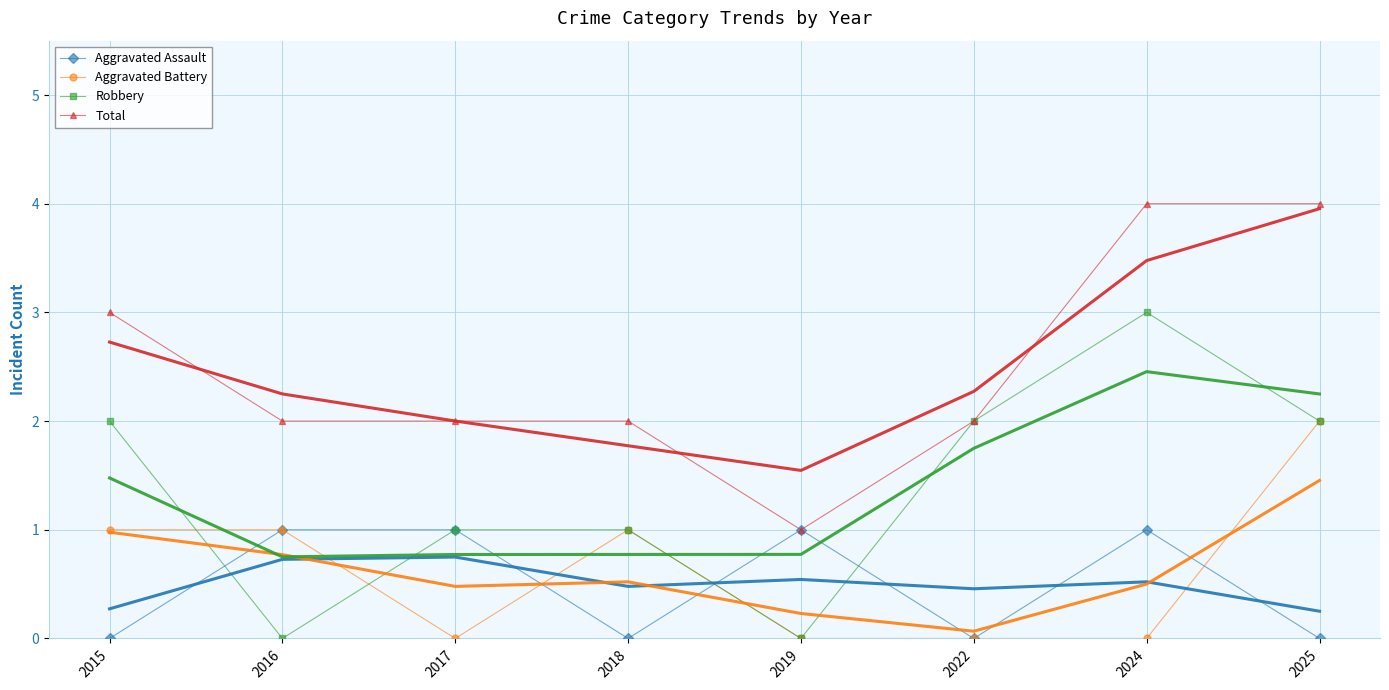

Count the Aggravated Assault values in the range 0 to 1.

8